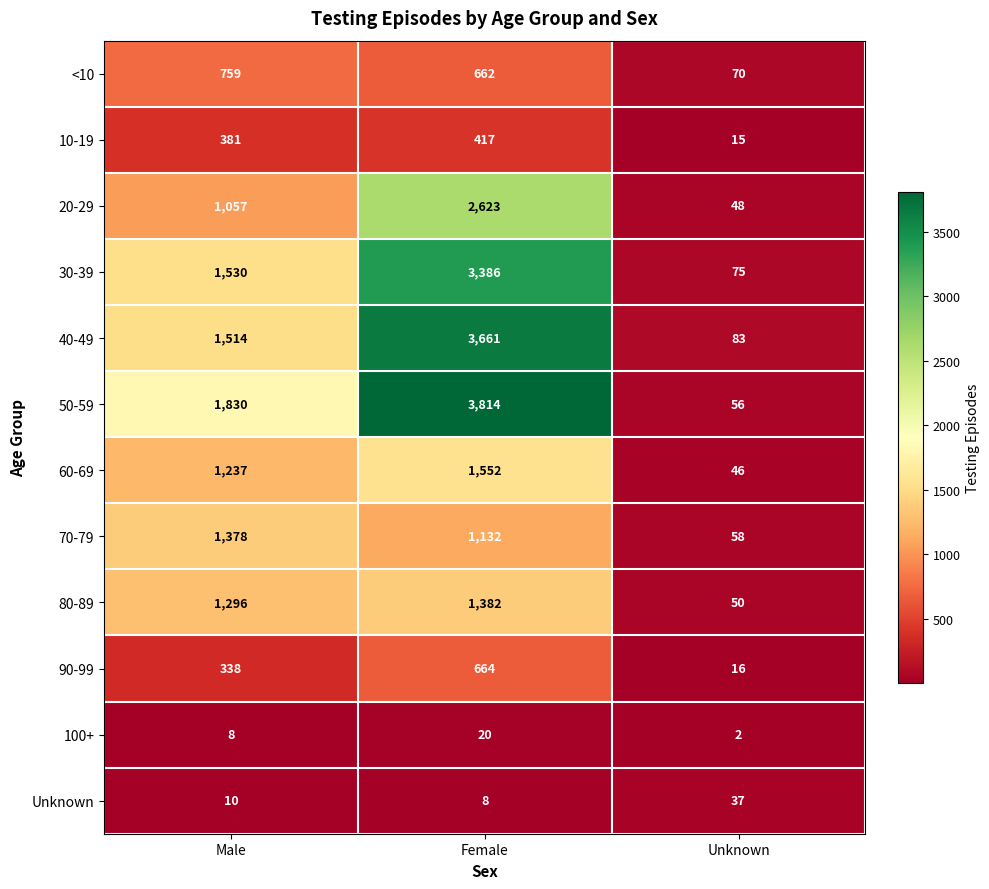

What value does the 20-29 series have at Female?

2623